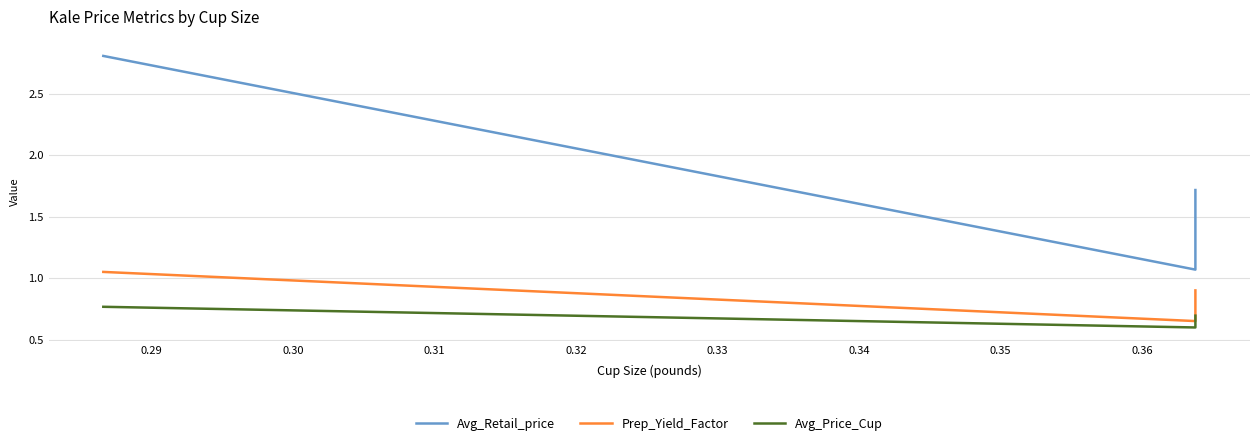

What is the difference between the maximum and minimum values in the Prep_Yield_Factor series?

0.4